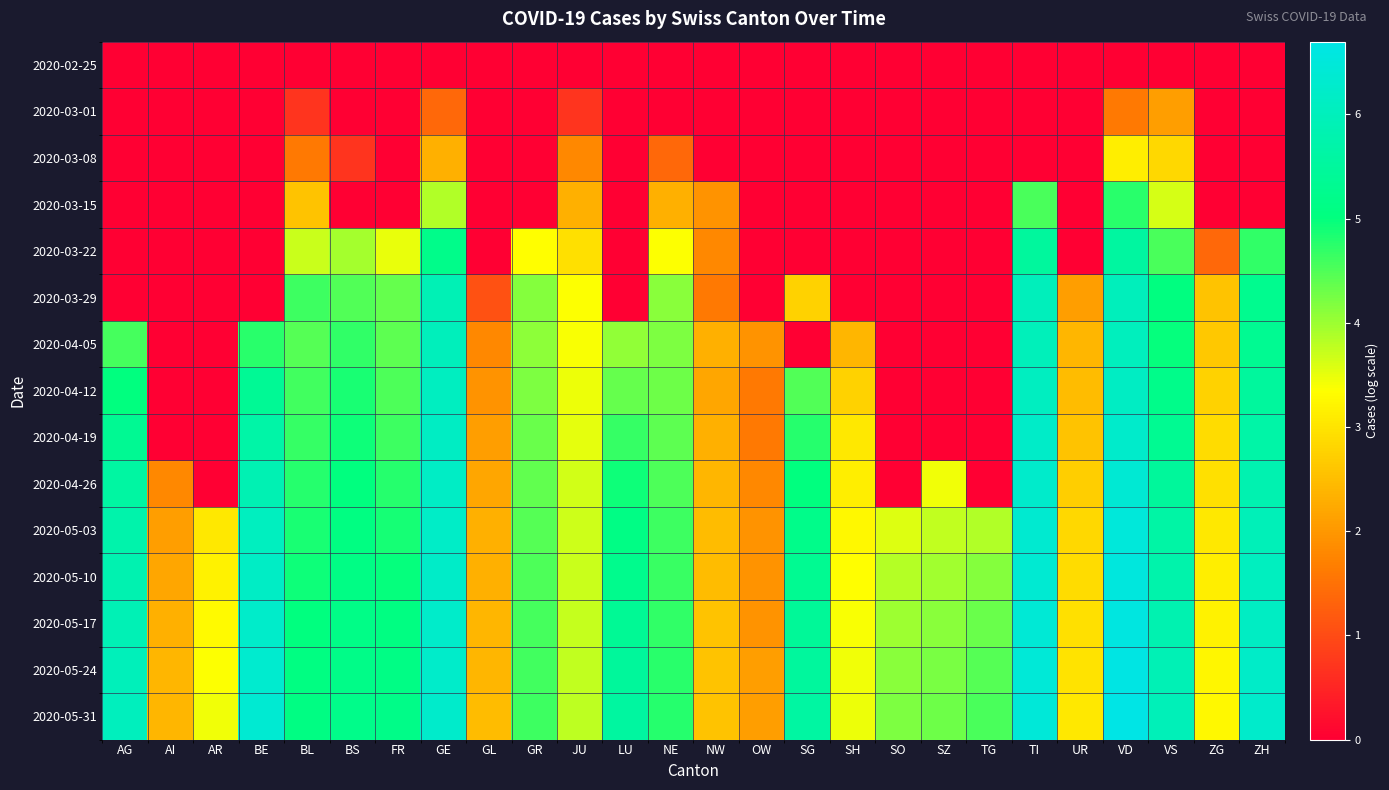

What is the spread (max minus min) of values at JU?

3.8